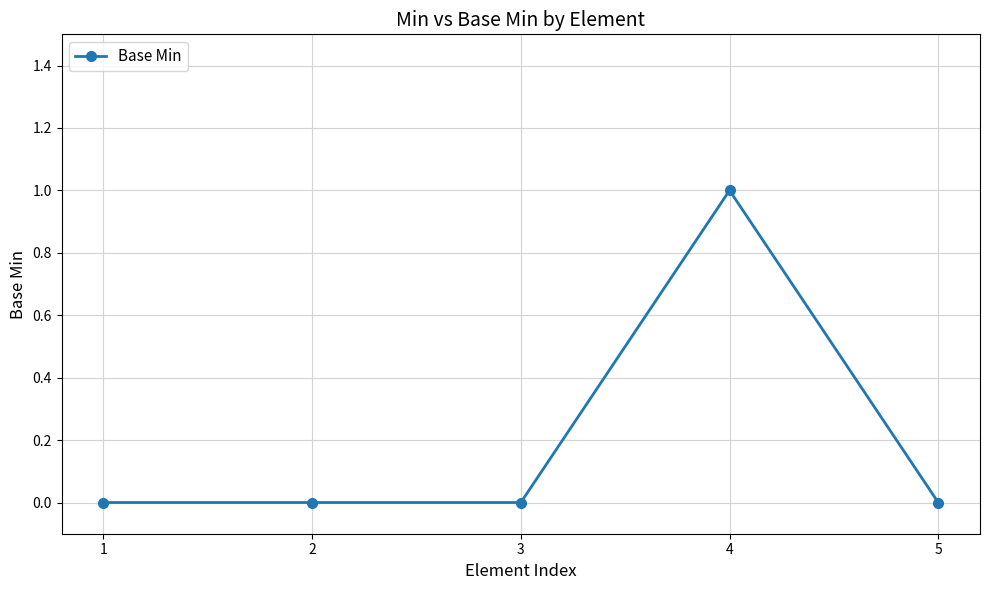

Is it true that the value at 5 is 1?

False